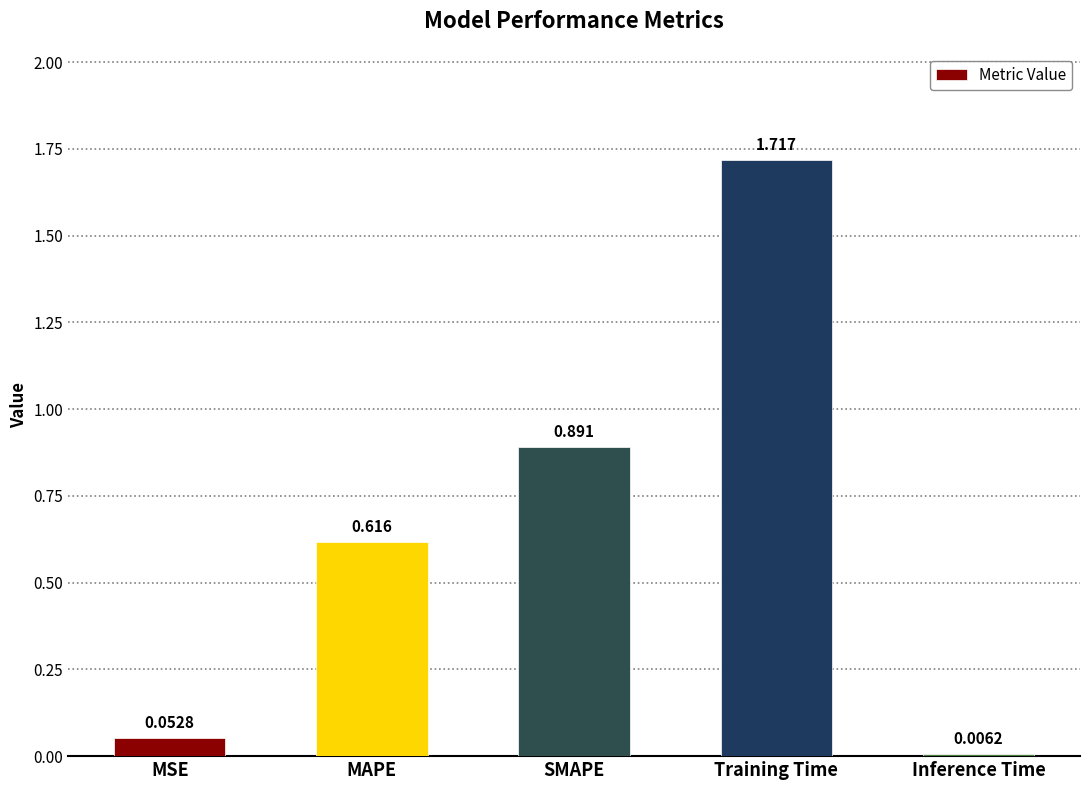

Which has a higher value, Training Time or MAPE?

Training Time